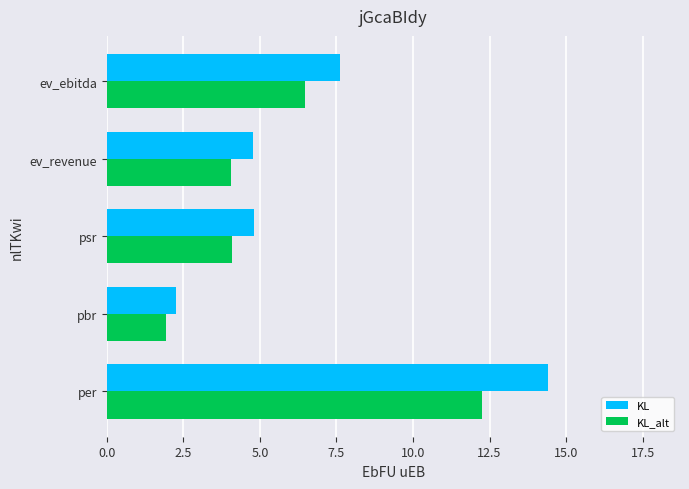

Which series has the largest range (max minus min)?

KL